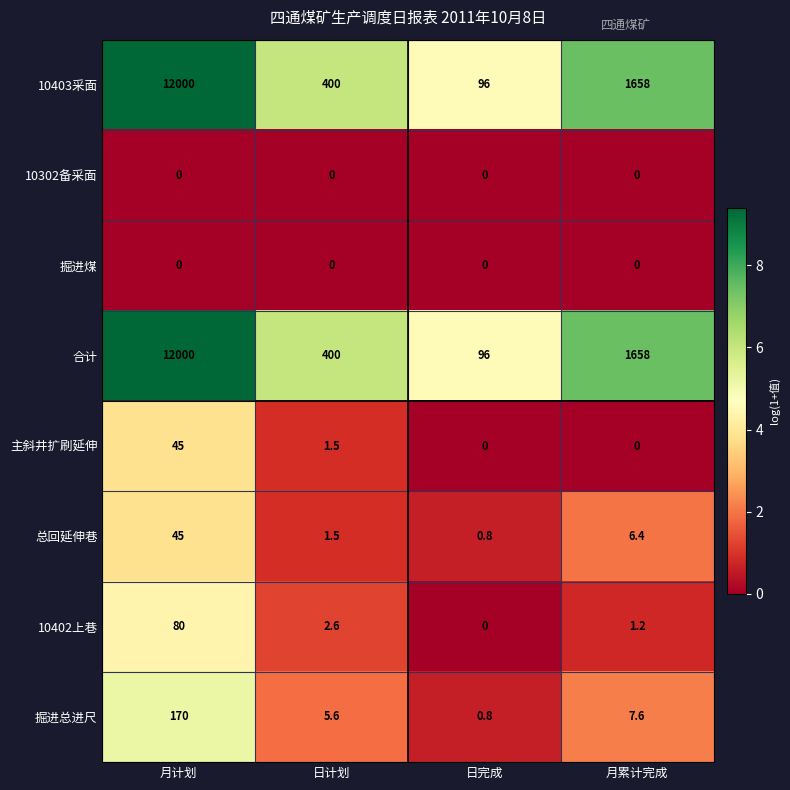

What is the sum of all 主斜井扩刷延伸 values?

46.5